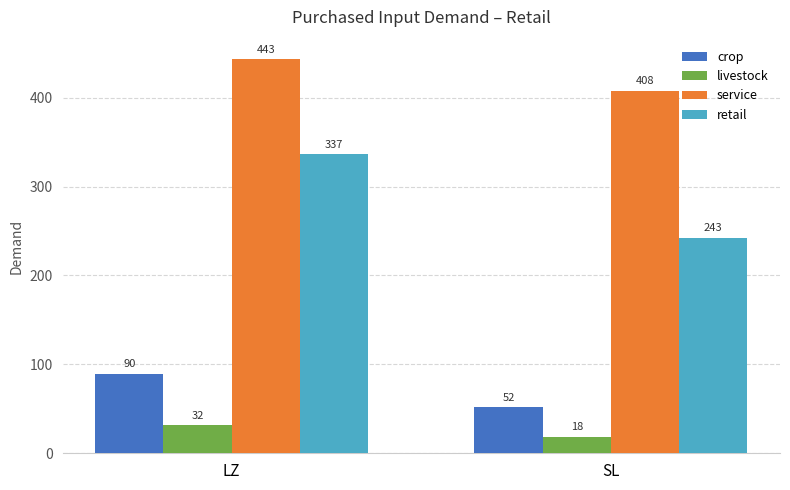

How many data points does each series have?

2